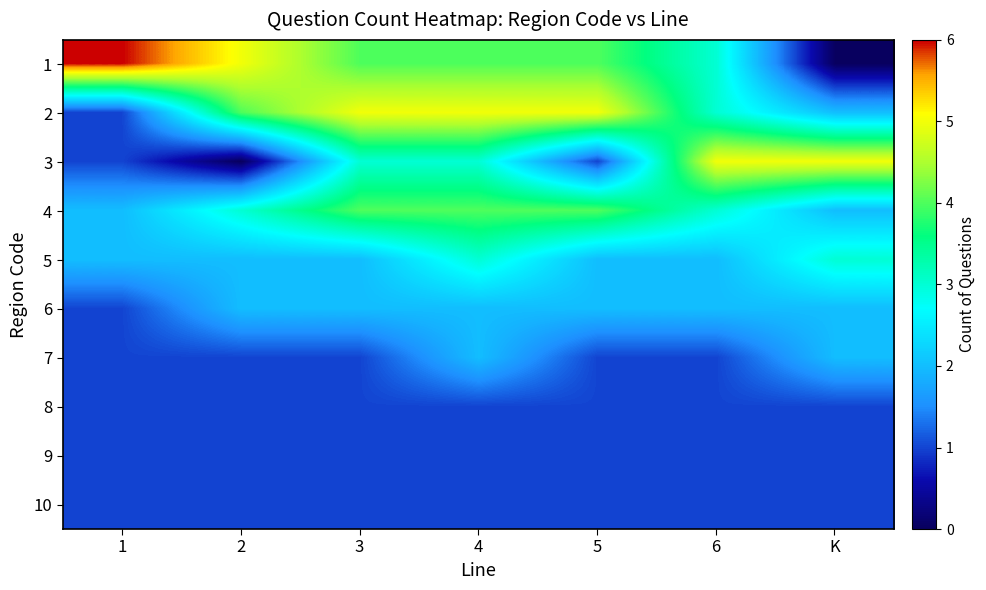

Reading left to right, transcribe all the data shown in this chart.

1: 1=6	2=5	3=4	4=4	5=4	6=3	K=0
2: 1=1	2=4	3=5	4=5	5=5	6=3	K=2
3: 1=1	2=0	3=3	4=3	5=1	6=5	K=5
4: 1=2	2=3	3=4	4=4	5=4	6=3	K=2
5: 1=2	2=2	3=2	4=3	5=2	6=2	K=3
6: 1=1	2=2	3=2	4=2	5=2	6=2	K=2
7: 1=1	2=1	3=1	4=2	5=1	6=1	K=2
8: 1=1	2=1	3=1	4=1	5=1	6=1	K=1
9: 1=1	2=1	3=1	4=1	5=1	6=1	K=1
10: 1=1	2=1	3=1	4=1	5=1	6=1	K=1